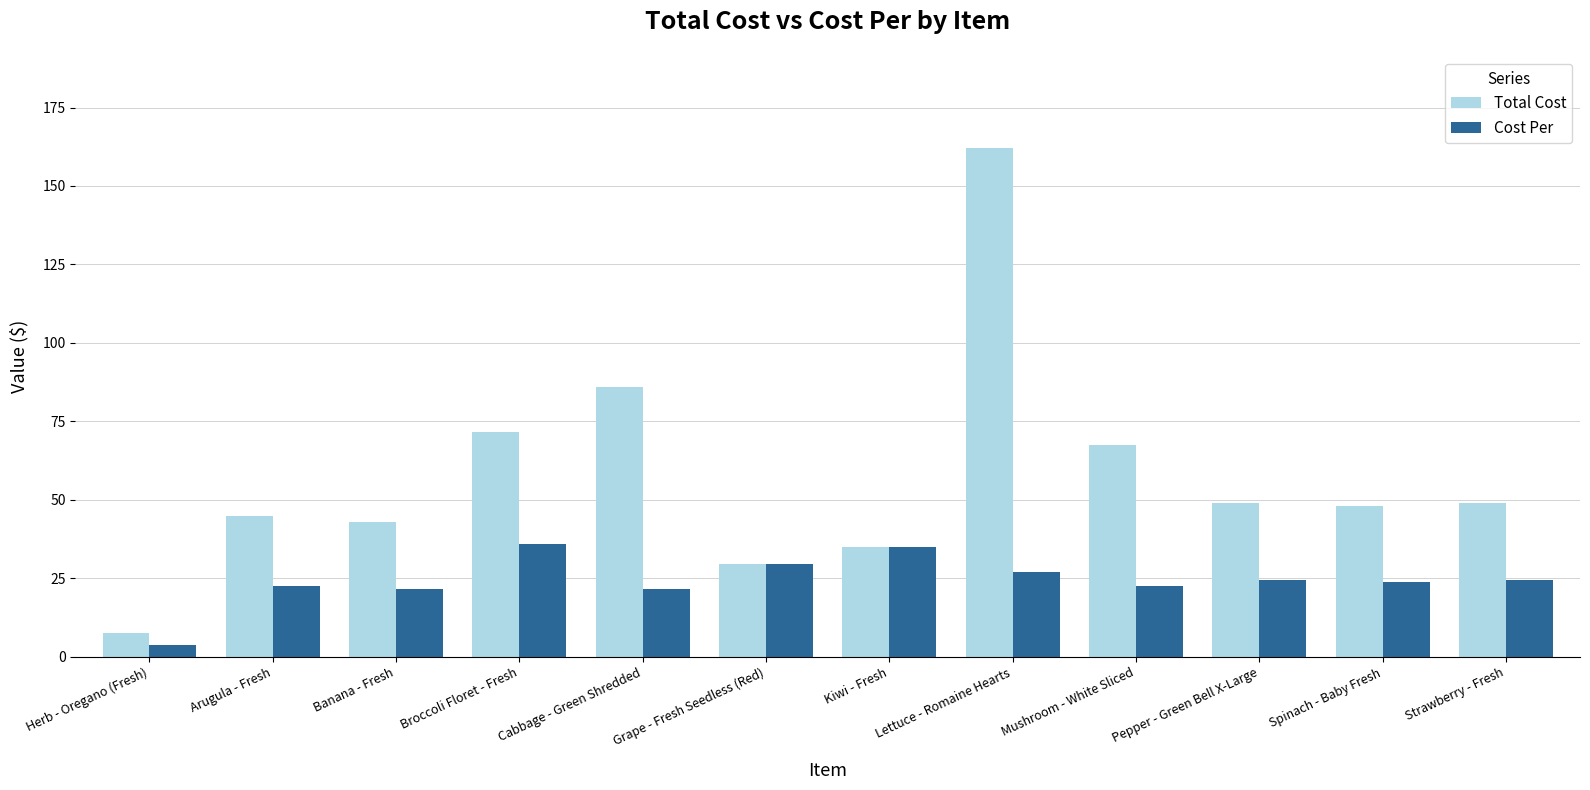

Is the value of Total Cost at Lettuce - Romaine Hearts greater than the value of Cost Per at Lettuce - Romaine Hearts?

Yes